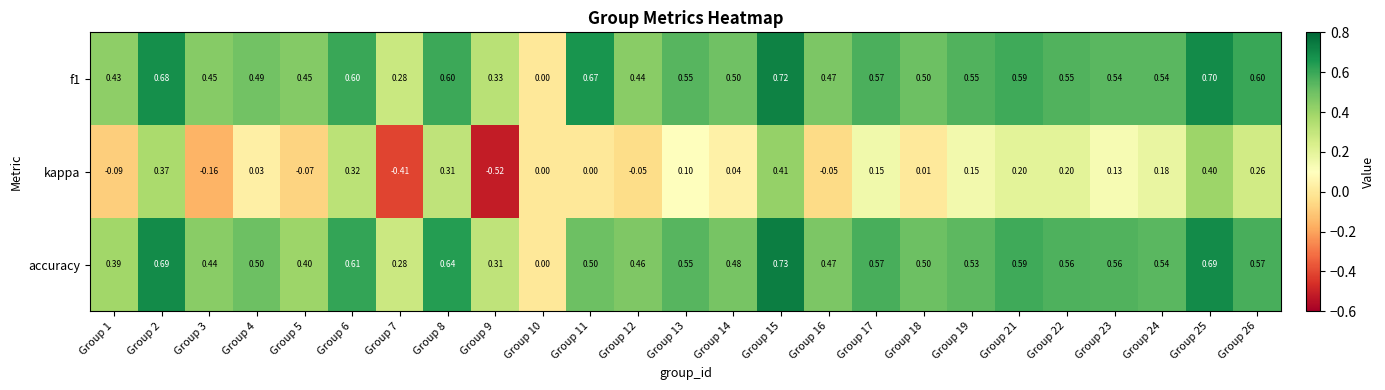

Rank the series at Group 2 from highest to lowest value.

accuracy, f1, kappa